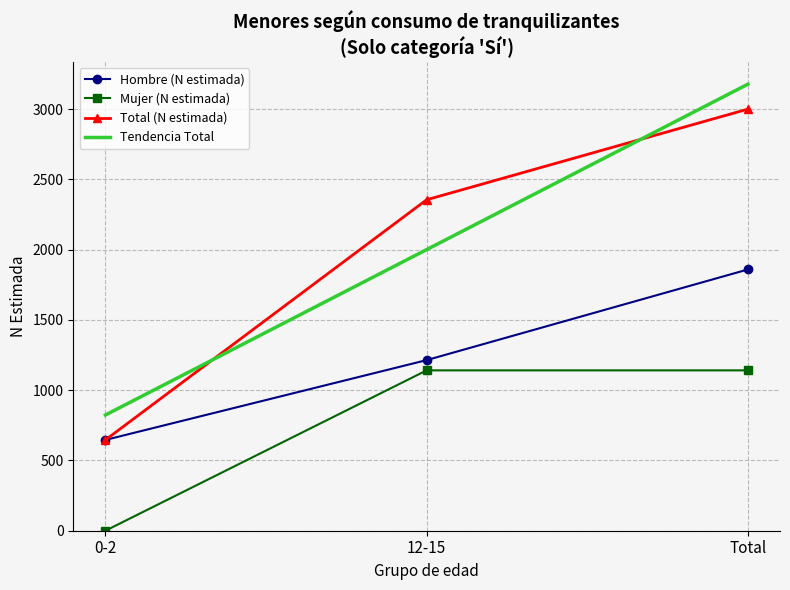

What are all the series names shown in the legend?

Hombre (N estimada), Mujer (N estimada), Total (N estimada), Tendencia Total